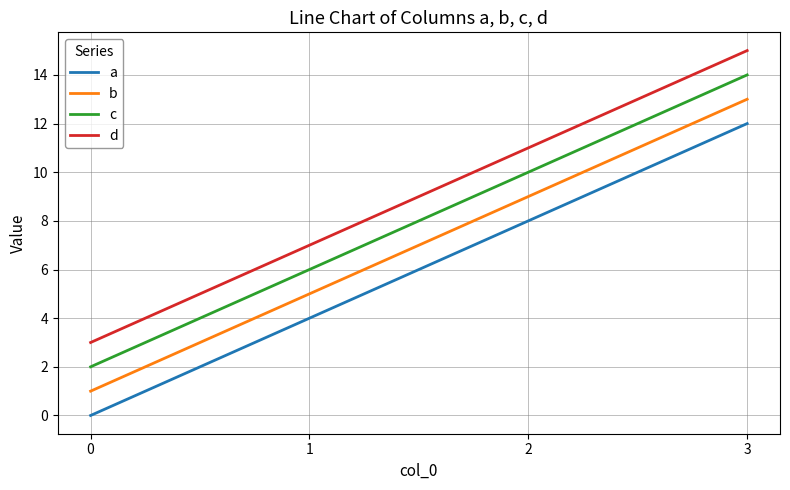

Is it true that d equals 12 at 1?

False